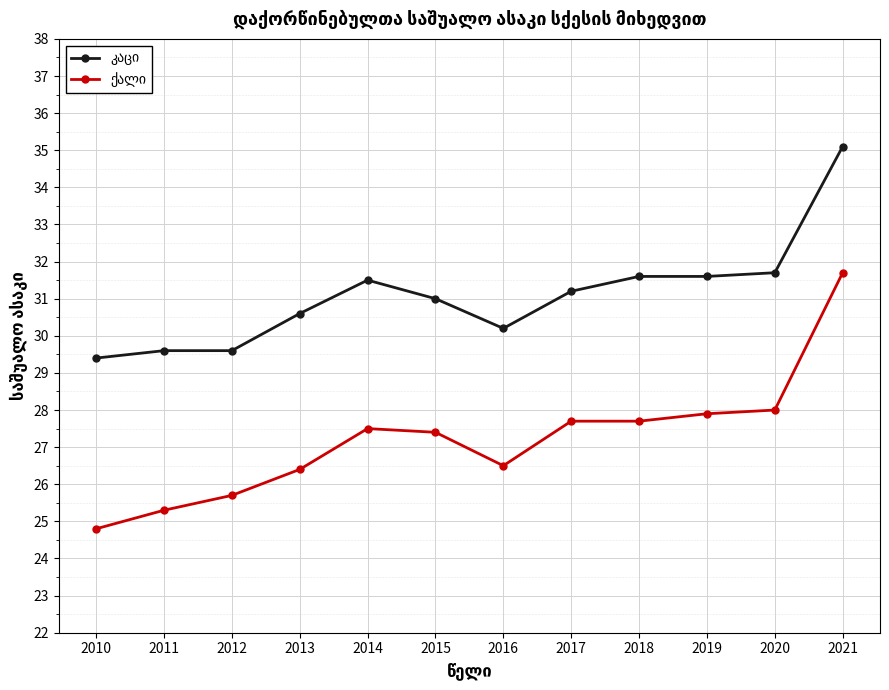

What is the greatest value displayed?

35.1